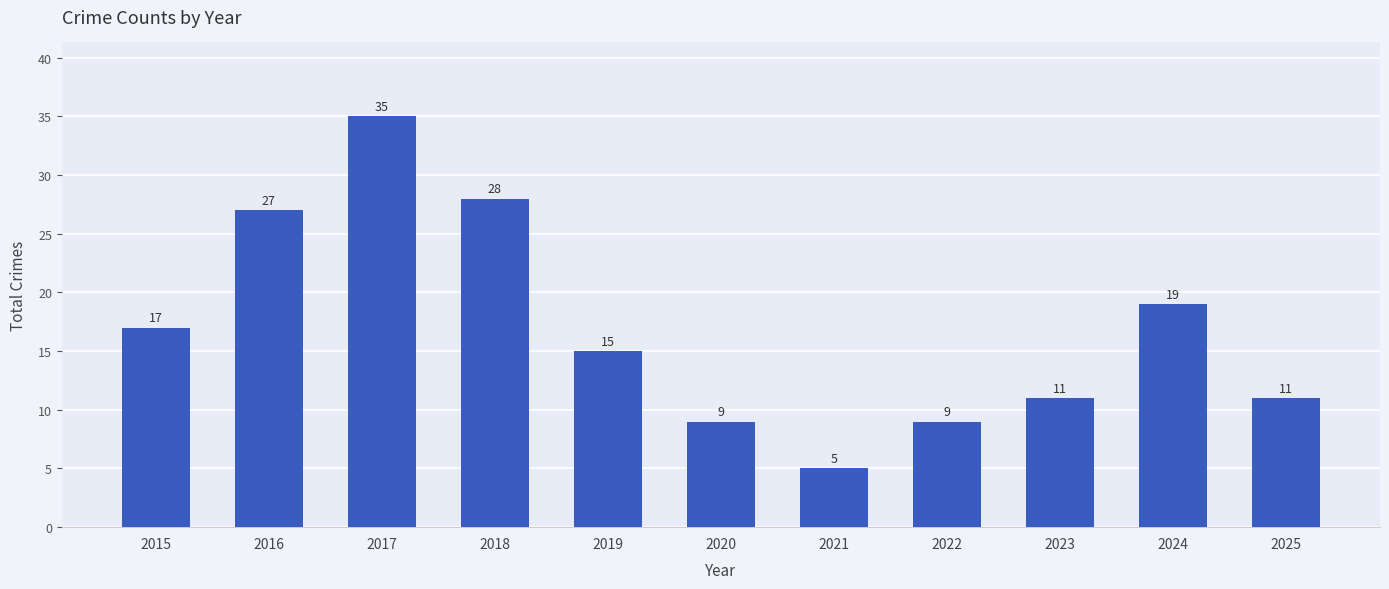

True or false: the data shows 28 at 2018.

True